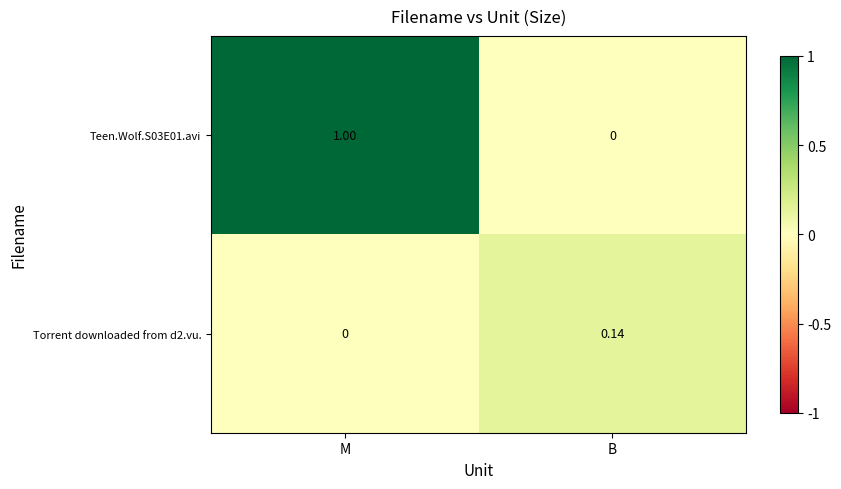

Which category has the lowest value in the Torrent downloaded from d2.vu. series?

M